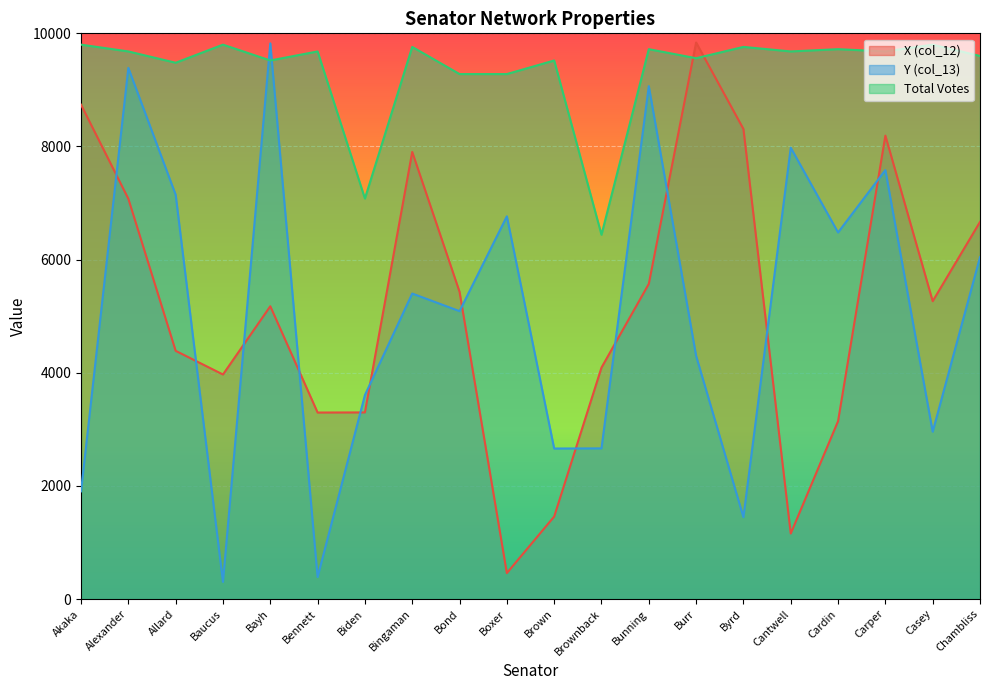

How many times do Y (col_13) and Total Votes cross each other?

2